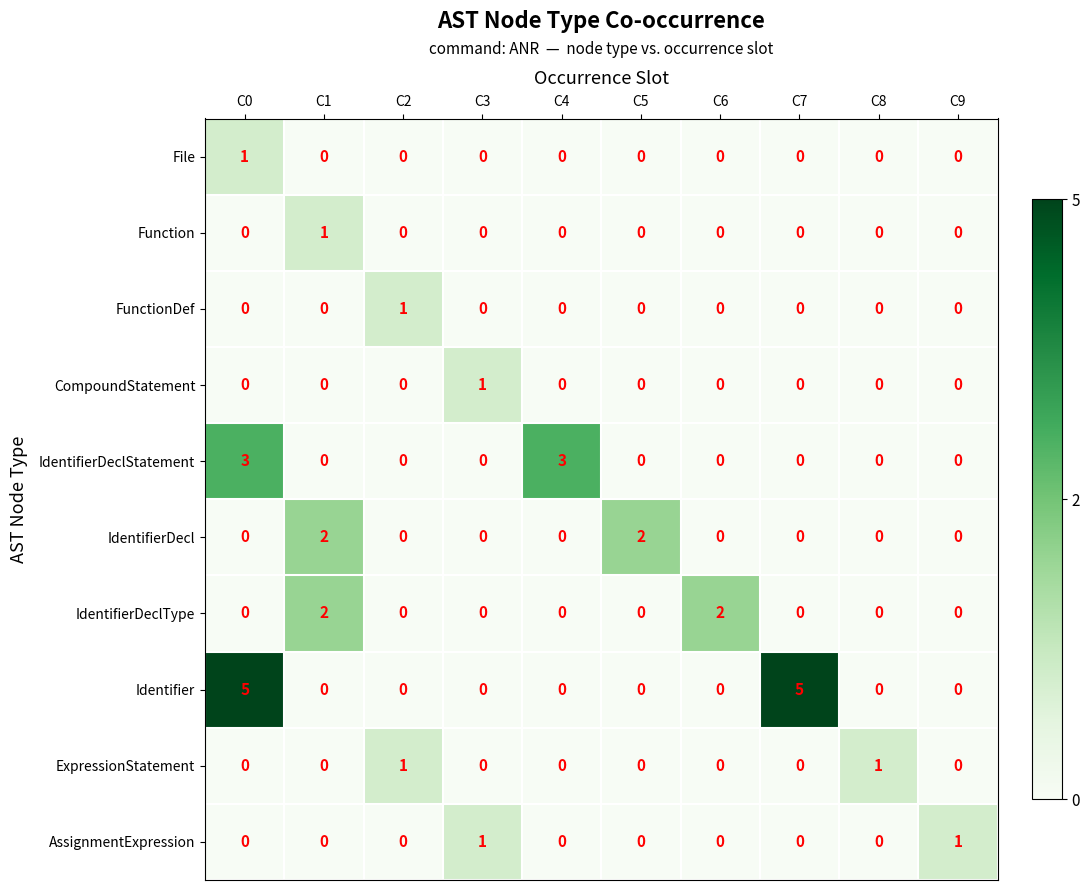

The Identifier series shows 3 at C2. True or false?

False